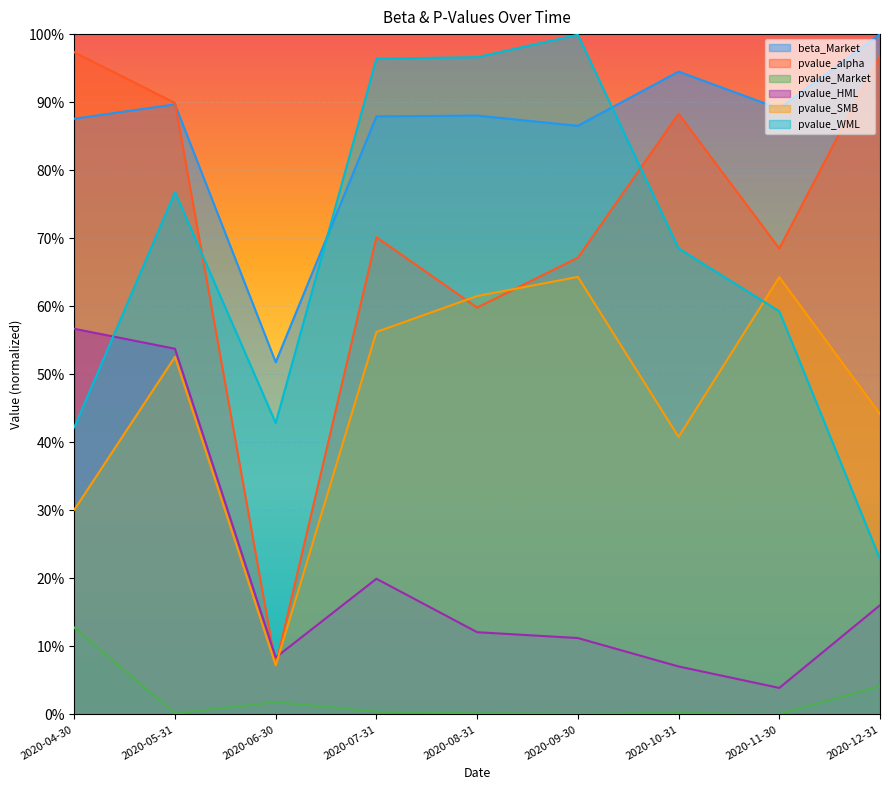

Which series has the largest range (max minus min)?

pvalue_alpha